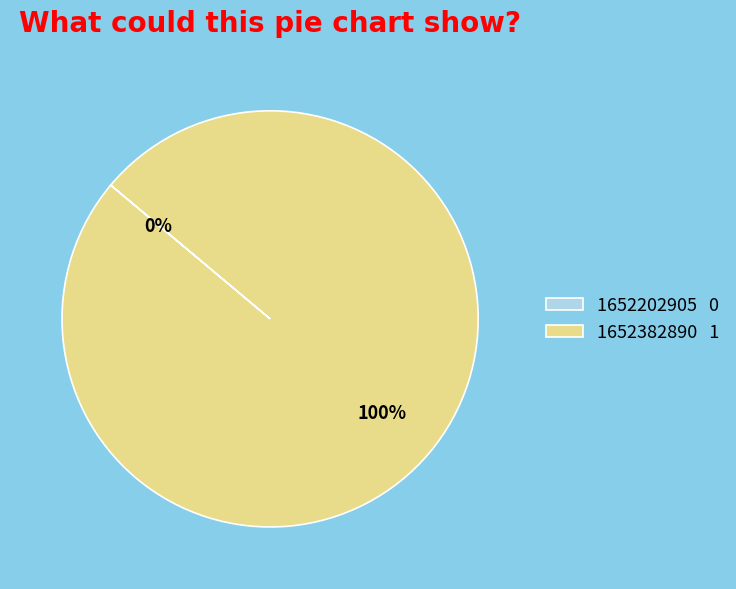

True or false: 1652382890 accounts for 100% of the total.

True